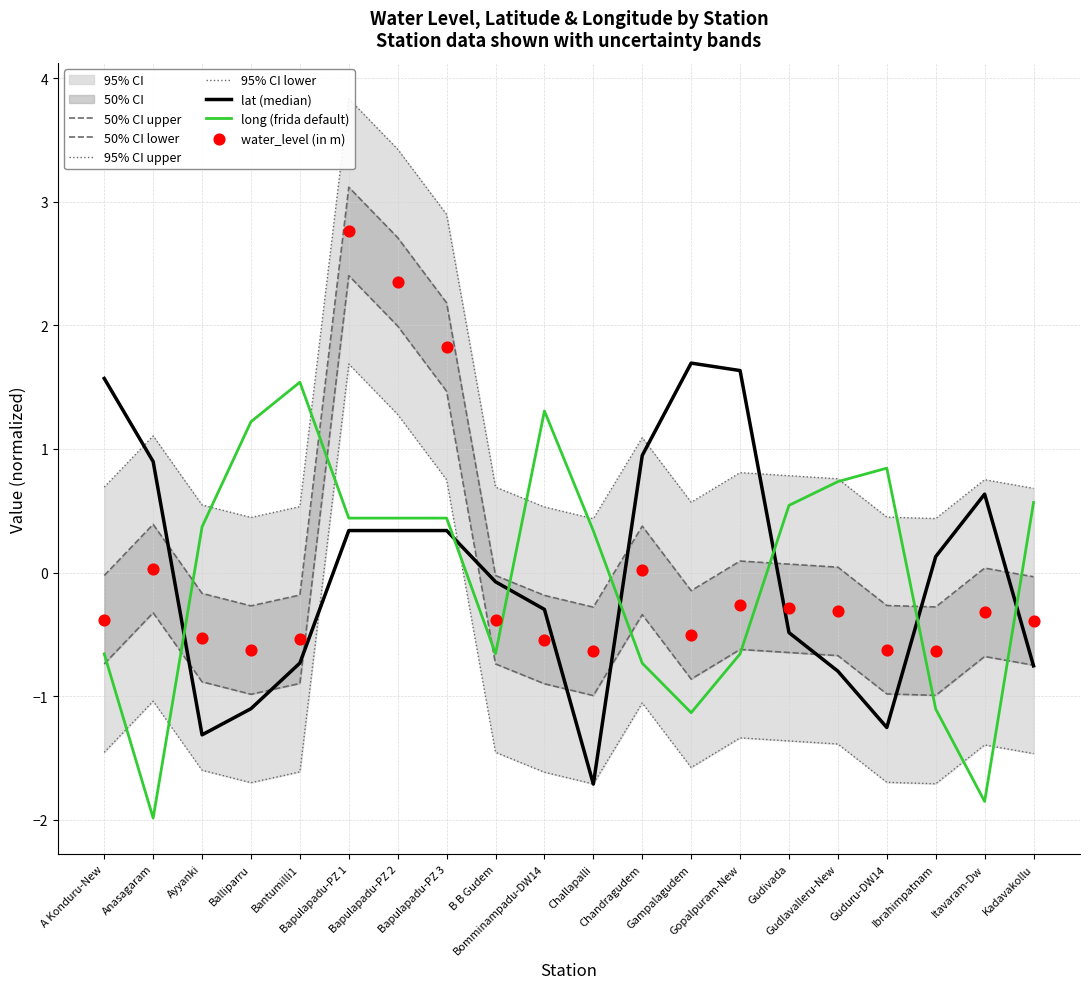

At which category is the sum across all series the highest?

Bapulapadu-PZ 1